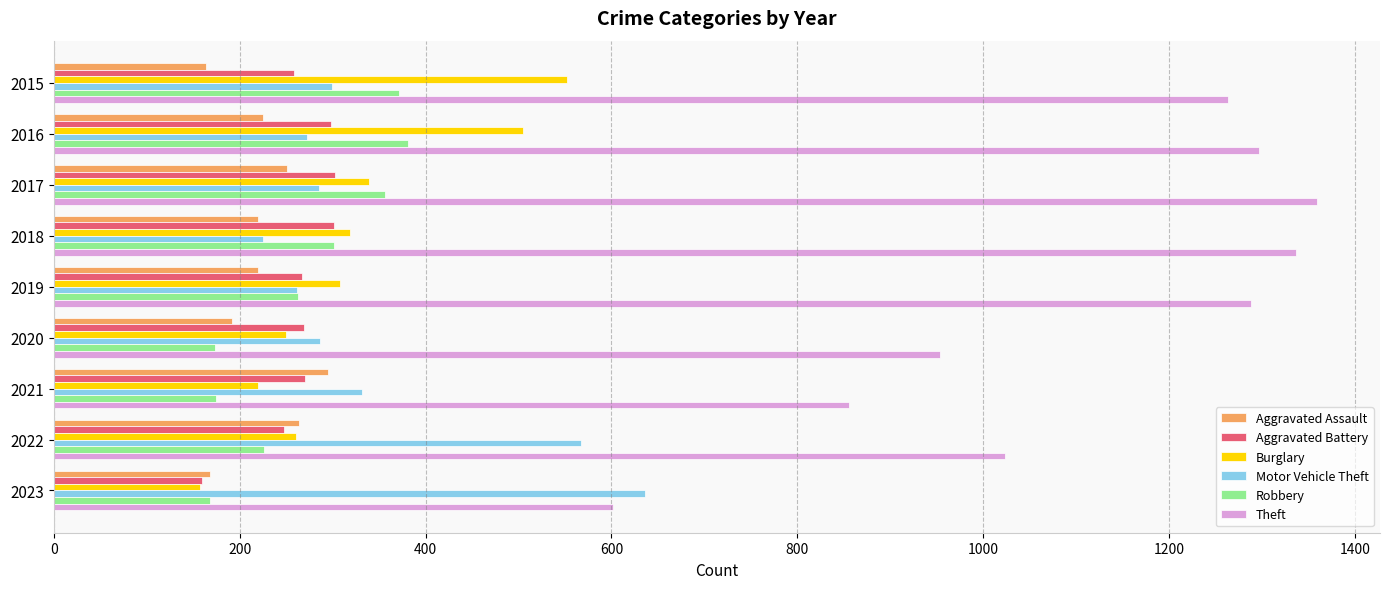

The value of Aggravated Assault at 2015 is 232. True or false?

False